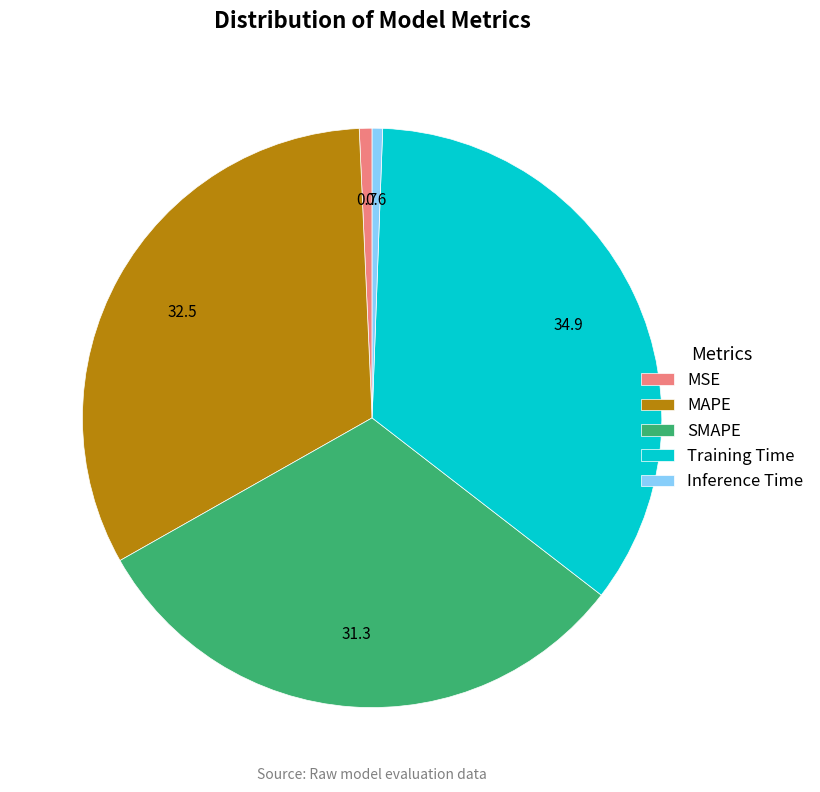

Is Training Time the majority of the pie?

No